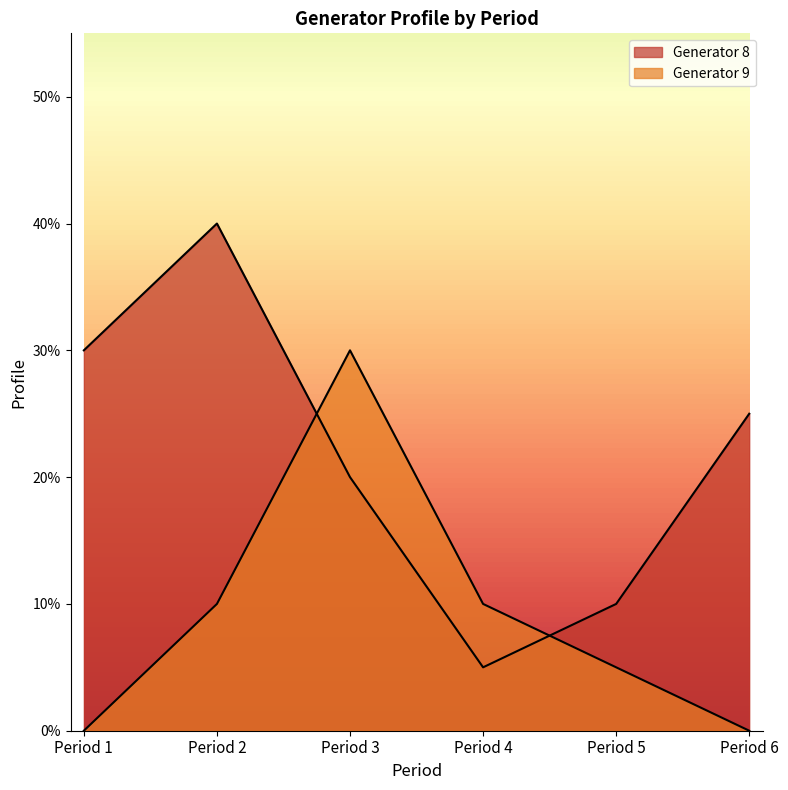

Reading right to left, list all the values displayed in this chart.

Generator 8: 0.2	0.1	0.1	0.2	0.4	0.3
Generator 9: 0.0	0.1	0.1	0.3	0.1	0.0